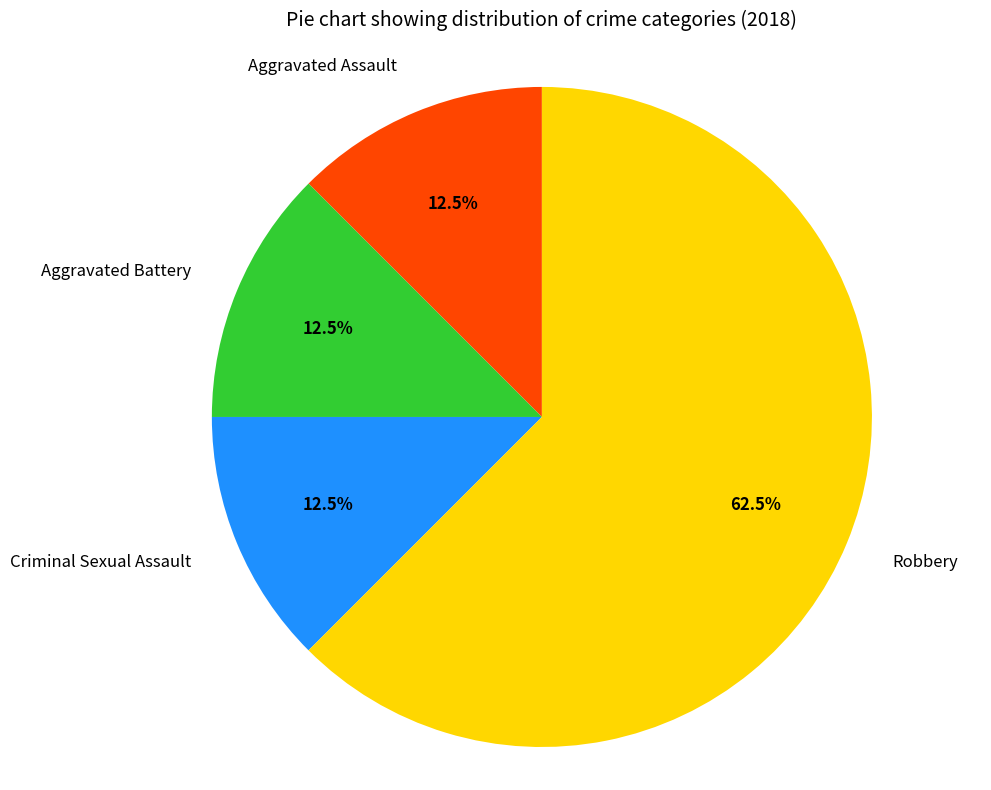

Combined, do Criminal Sexual Assault and Robbery account for over 50%?

Yes